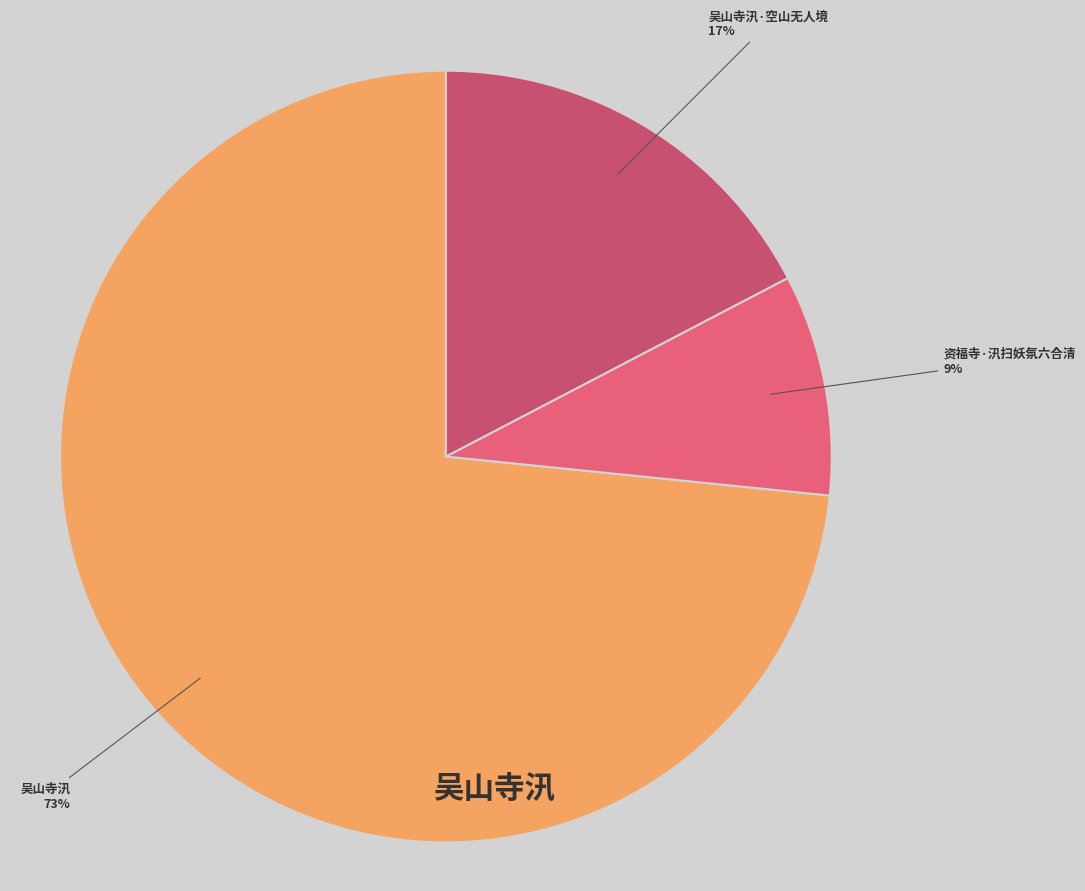

Combined, do 资福寺·汛扫妖氛六合清 and 吴山寺汛 account for over 50%?

Yes